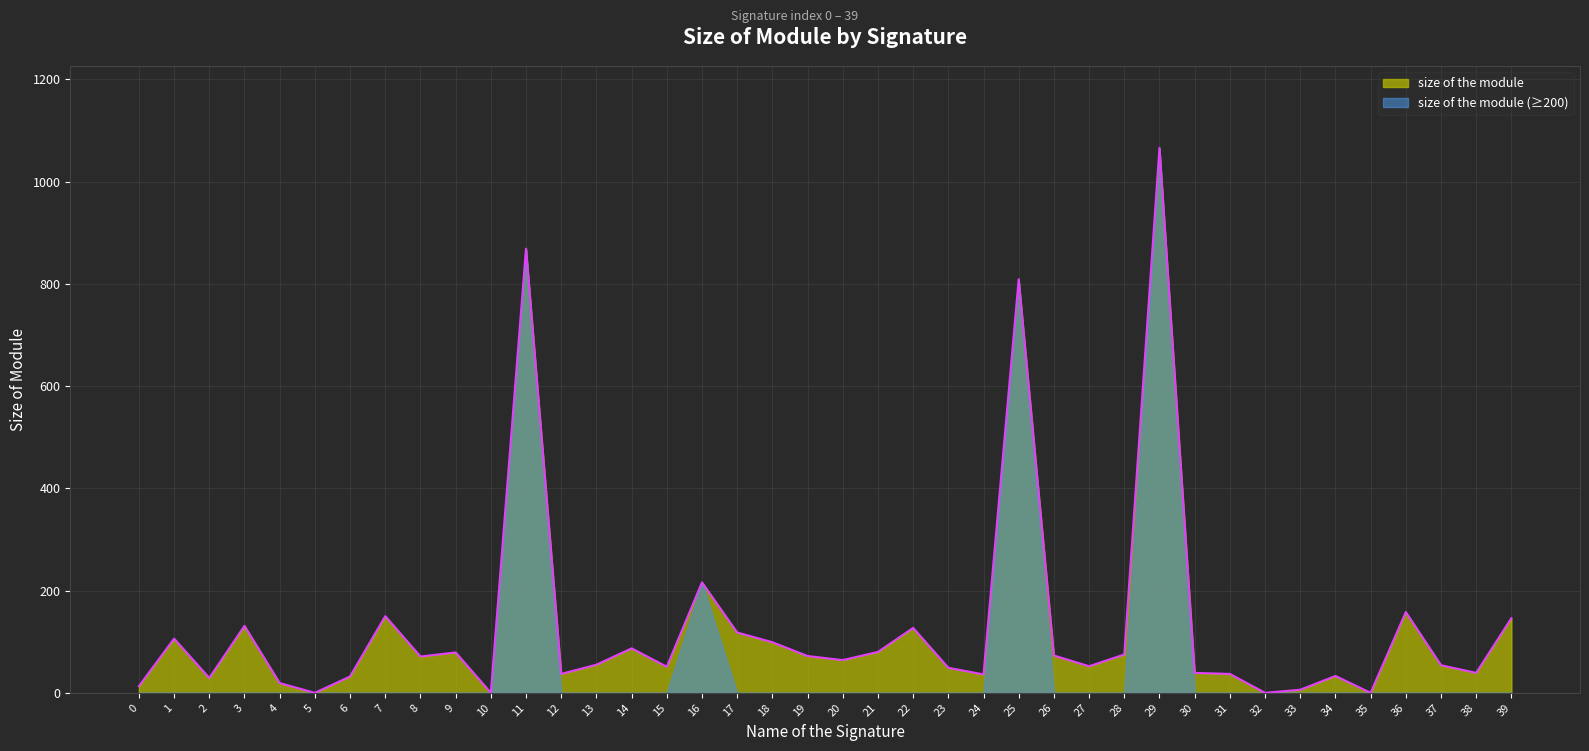

Where does the data first go above 64?

1